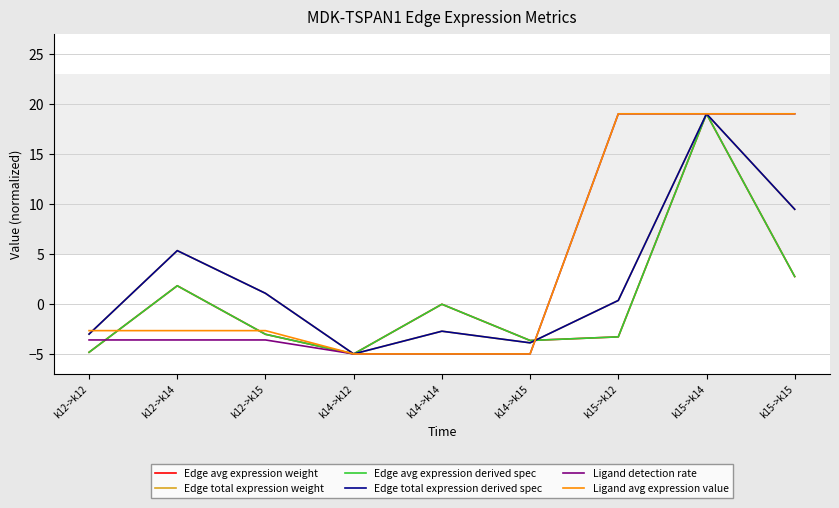

Does the chart display data point markers on the line(s)?

No